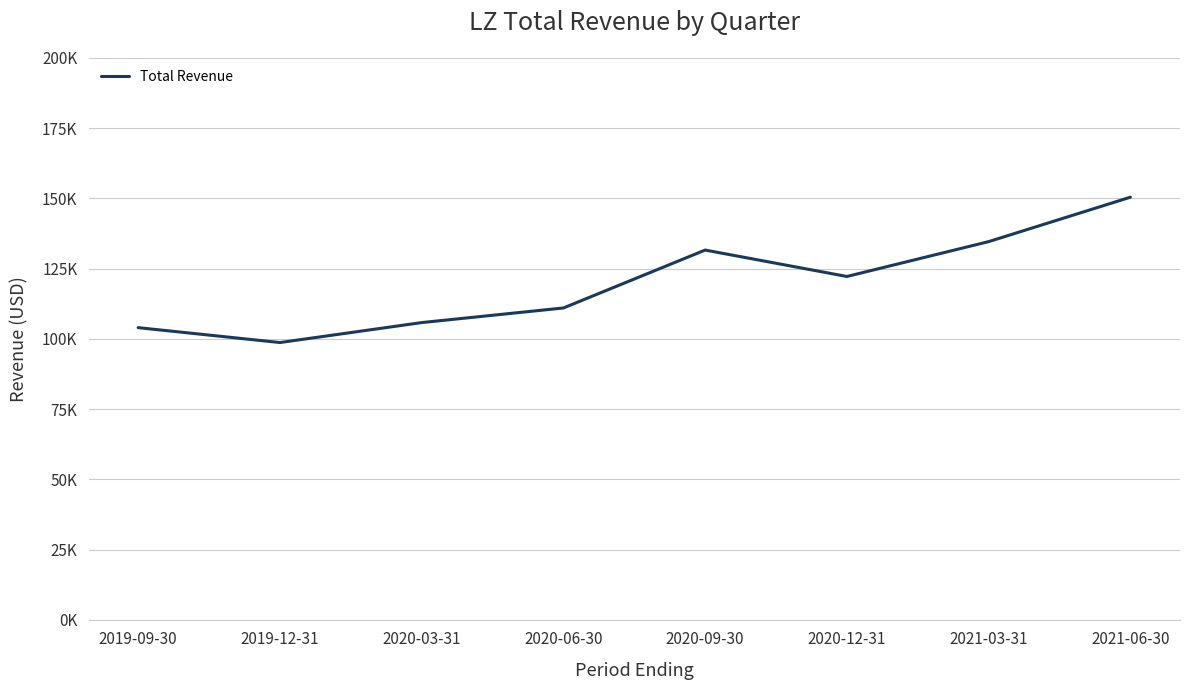

At which category does the data reach its first local valley?

2019-12-31